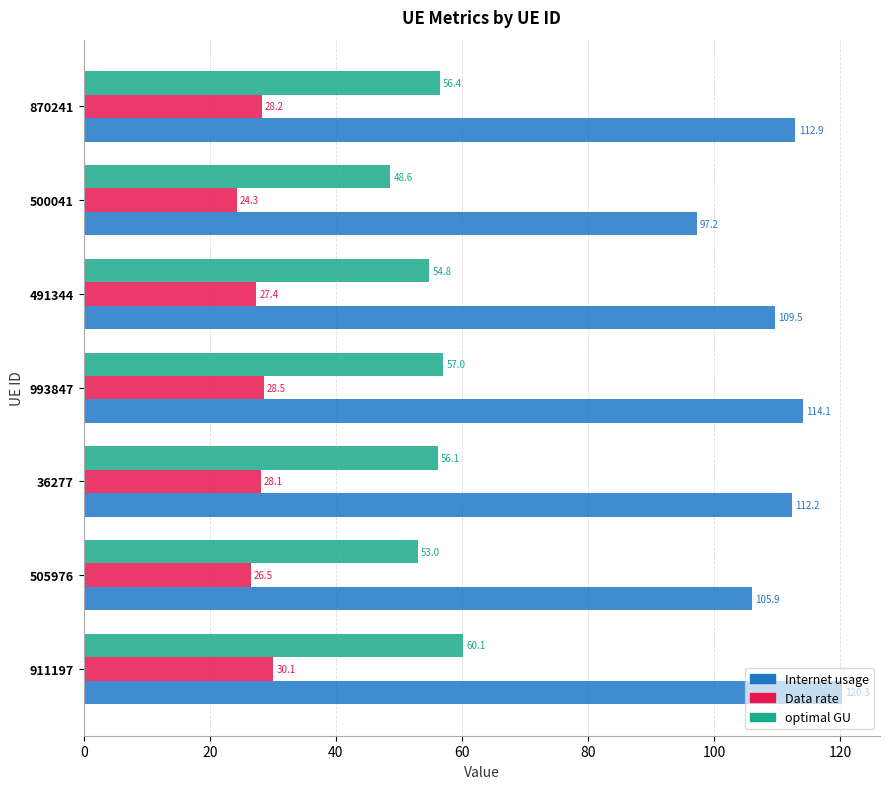

At how many categories does at least one series exceed 67?

7